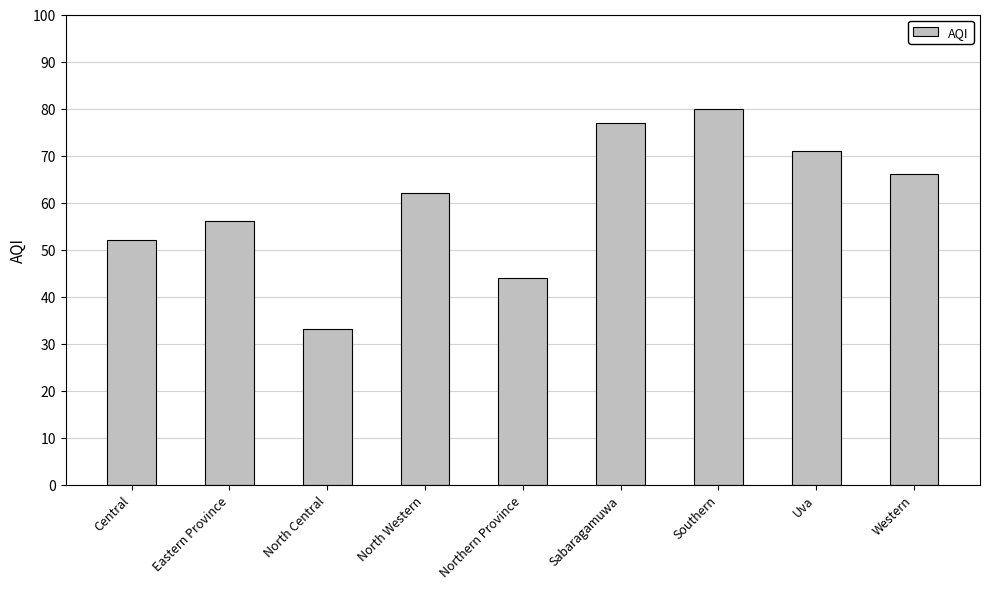

Reading left to right, list all the values displayed in this chart.

52	56	33	62	44	77	80	71	66